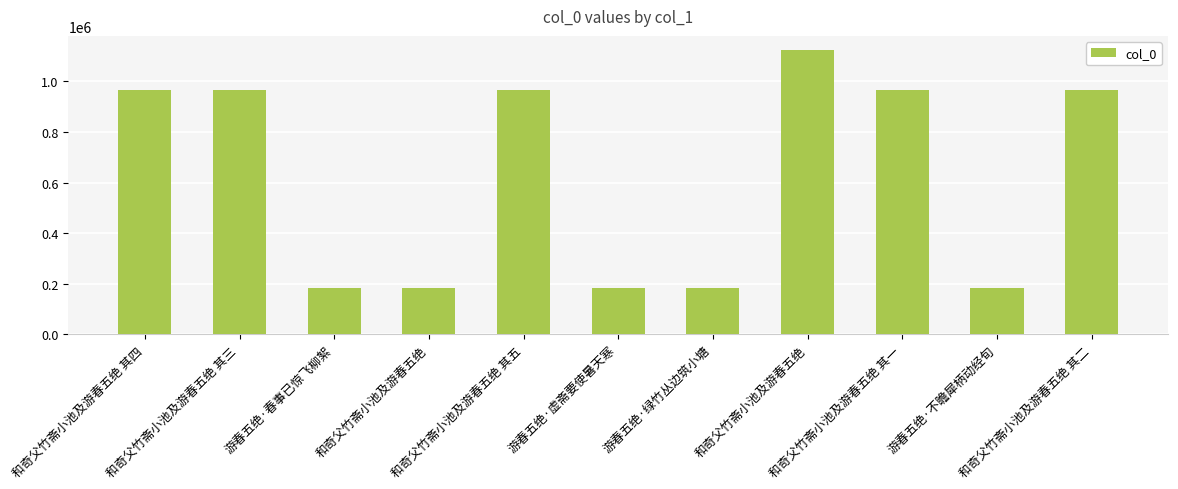

Reading left to right, transcribe all the data shown in this chart.

和奇父竹斋小池及游春五绝 其四=965824	和奇父竹斋小池及游春五绝 其三=965826	游春五绝·春事已惊飞柳絮=182458	和奇父竹斋小池及游春五绝=182457	和奇父竹斋小池及游春五绝 其五=965827	游春五绝·虚斋要使暑天寒=182461	游春五绝·绿竹丛边筑小塘=182460	和奇父竹斋小池及游春五绝=1123092	和奇父竹斋小池及游春五绝 其一=965825	游春五绝·不瞻犀柄动经旬=182459	和奇父竹斋小池及游春五绝 其二=965828